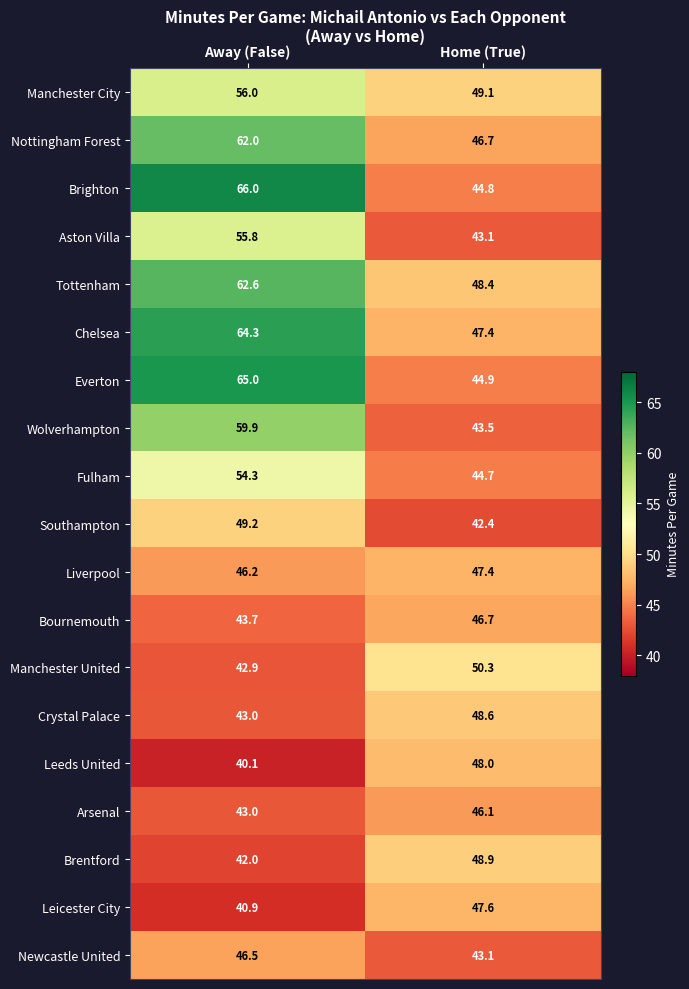

True or false: Newcastle United has a value of 18.9 at Away (False).

False